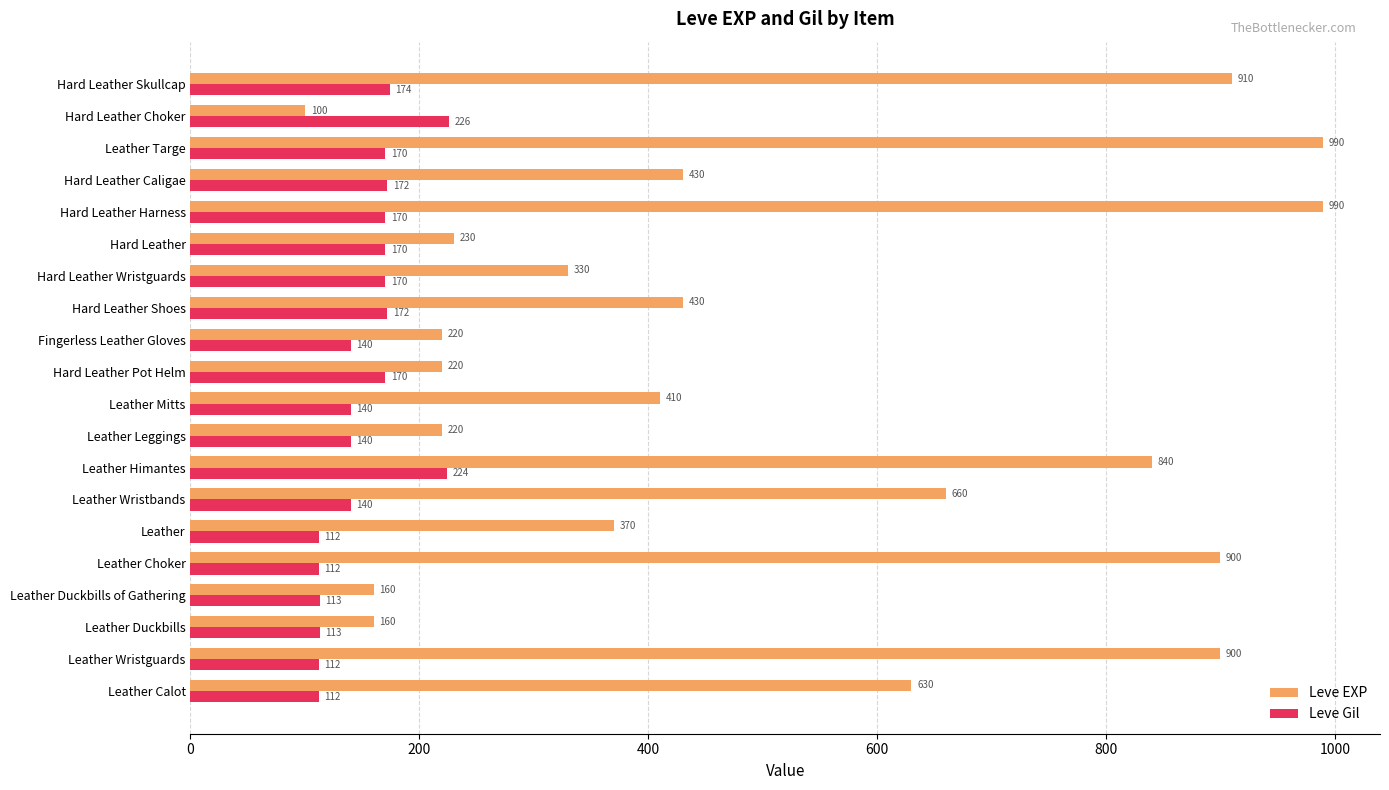

Rank the series at Leather Calot from lowest to highest value.

Leve Gil, Leve EXP